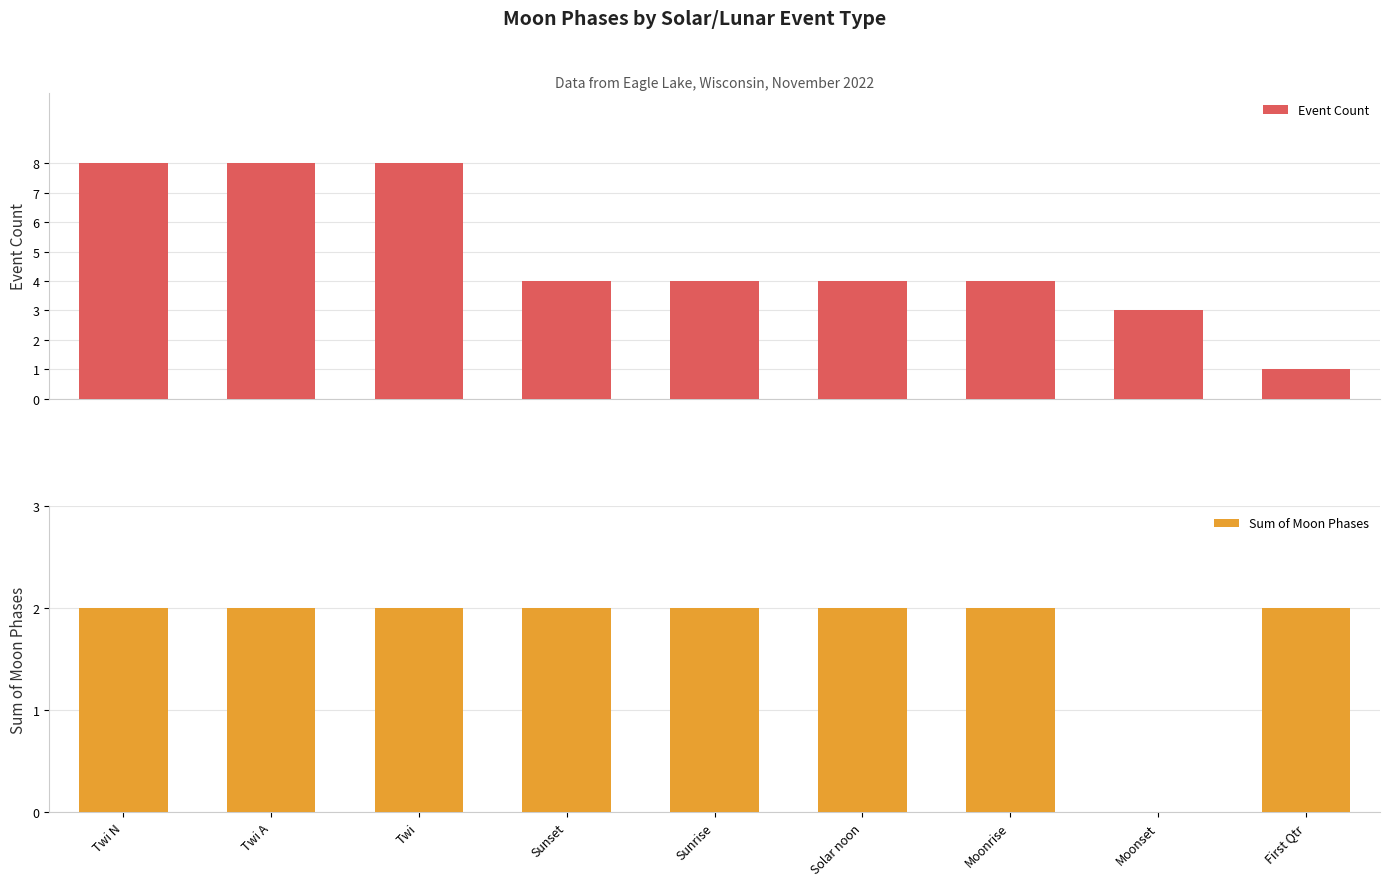

Reading right to left, what are all the values shown in this chart?

Event Count: 1	3	4	4	4	4	8	8	8
Sum of Moon Phases: 2	0	2	2	2	2	2	2	2